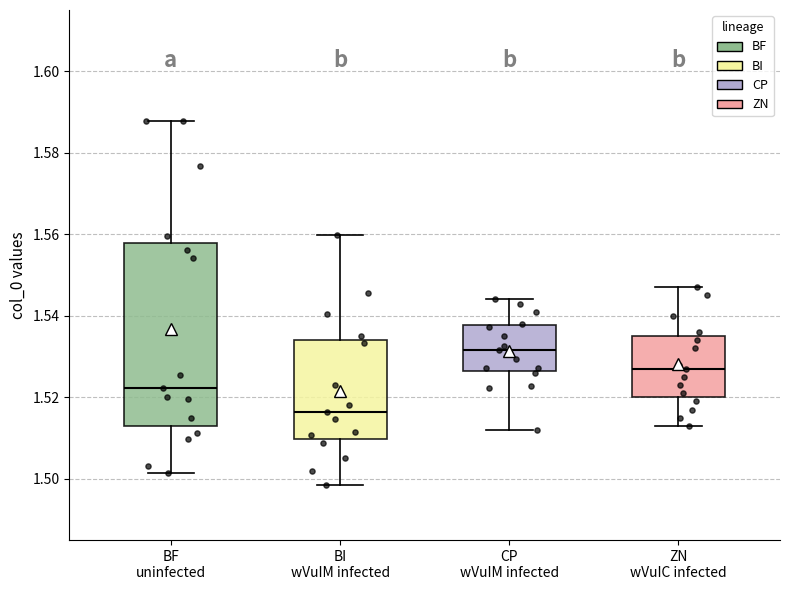

Reading left to right, read every box against the y-axis: the position of its median line, the range the box covers, and the ends of its whiskers. The values are not printed on the chart, so give them approximately, as read against the axis.

BF uninfected: median 1.522, box 1.514 to 1.558, whiskers 1.502 to 1.588
BI wVuIM infected: median 1.516, box 1.510 to 1.534, whiskers 1.498 to 1.560
CP wVuIM infected: median 1.532, box 1.526 to 1.538, whiskers 1.512 to 1.544
ZN wVuIC infected: median 1.528, box 1.520 to 1.536, whiskers 1.514 to 1.548